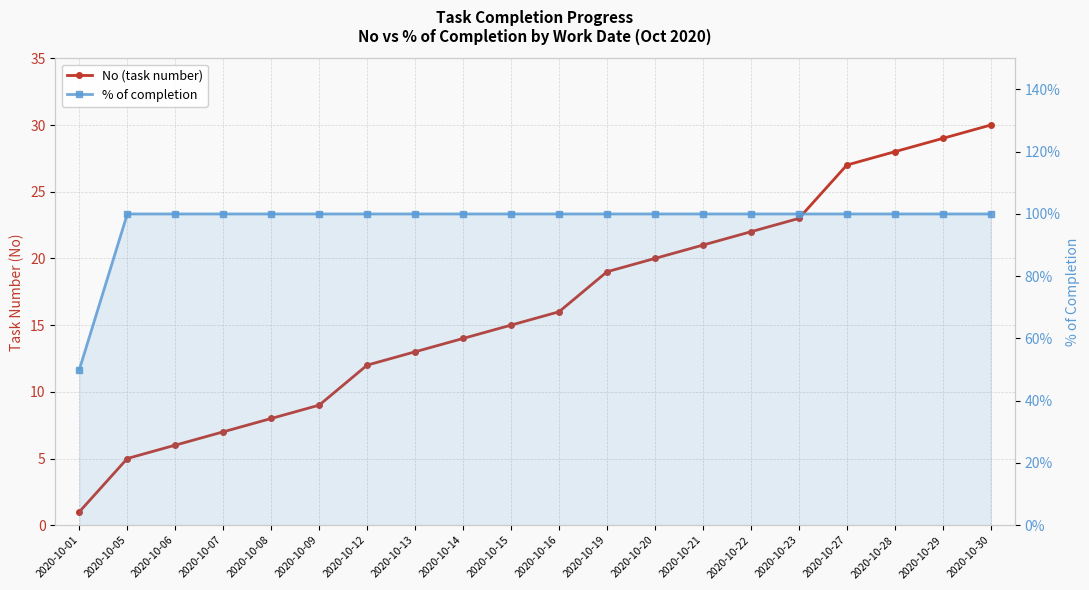

The No (task number) series shows 13.0 at 2020-10-13. True or false?

True